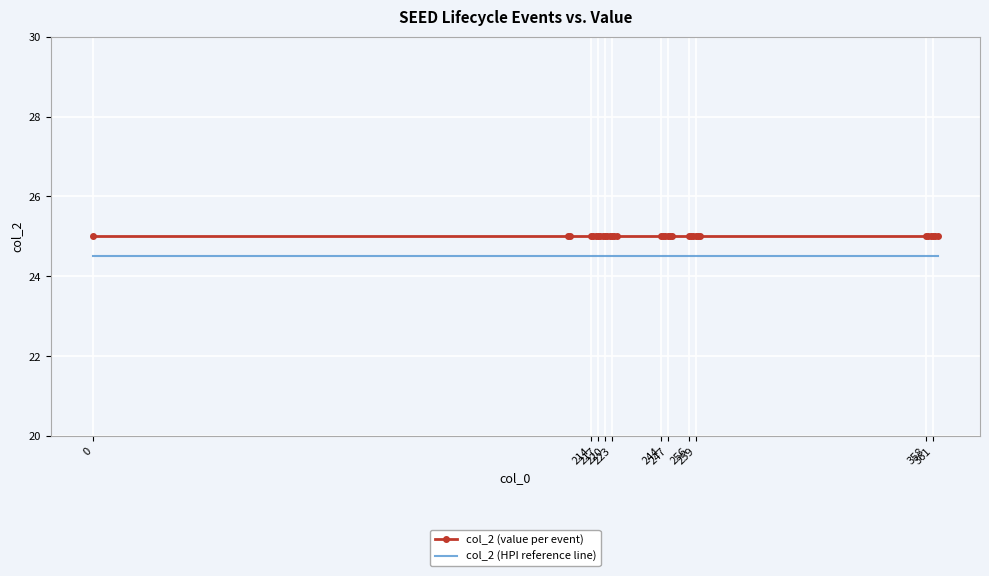

What are all the series names shown in the legend?

col_2 (value per event), col_2 (HPI reference line)